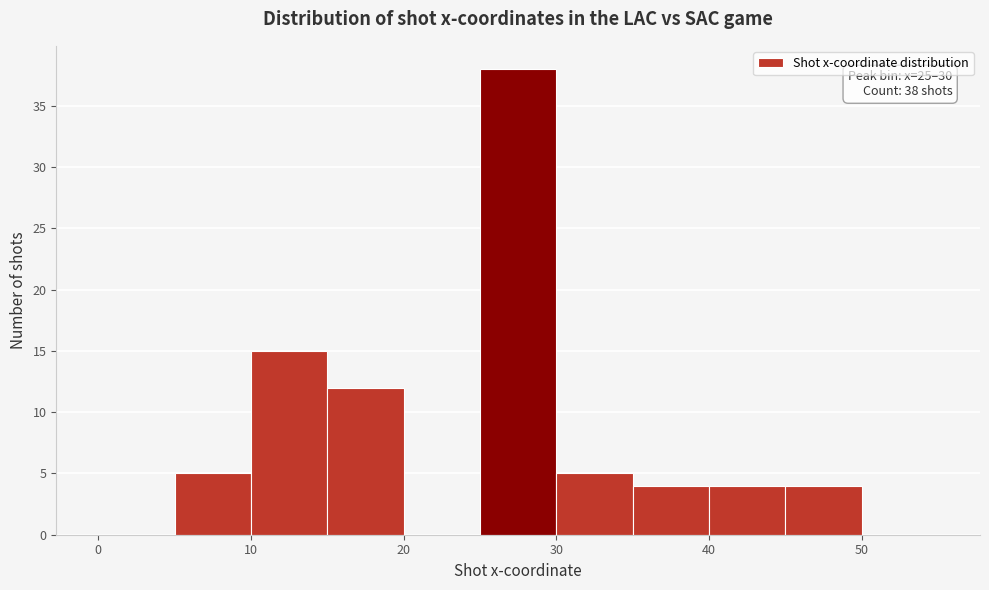

Which range on the x-axis has the tallest bar?

25 to 30